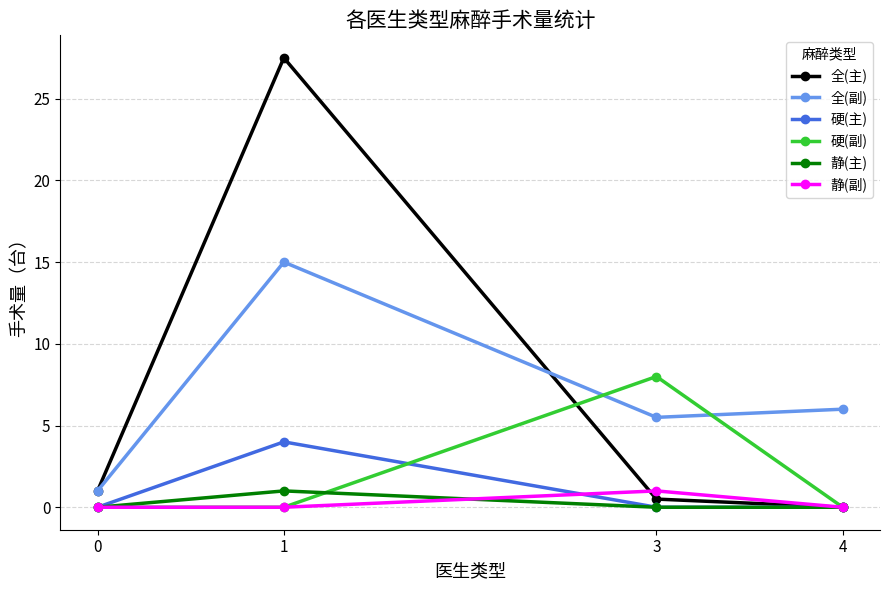

What is the difference between the highest and lowest values at 1?

27.5